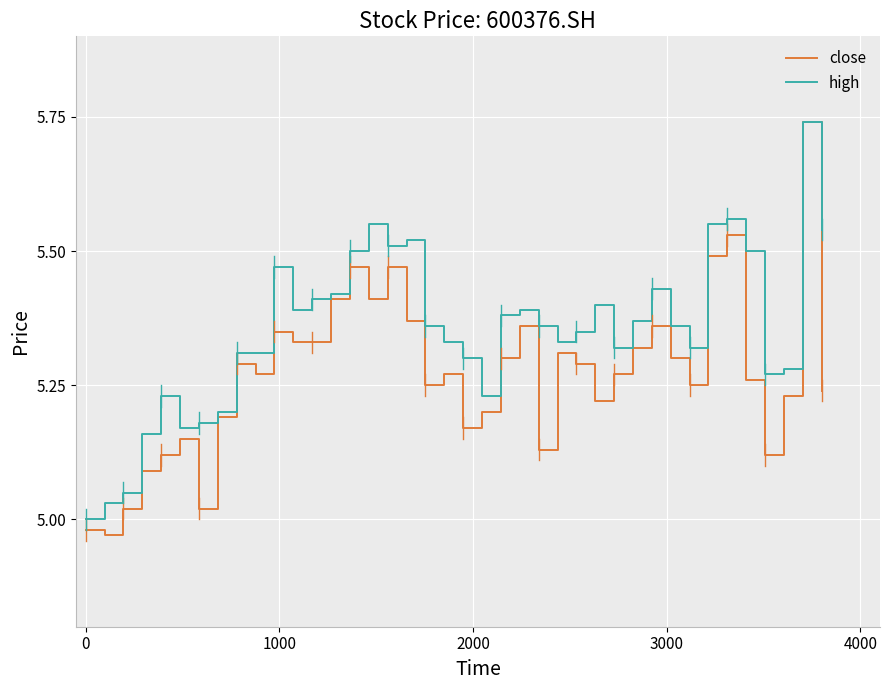

Which series has the largest total across all categories?

high